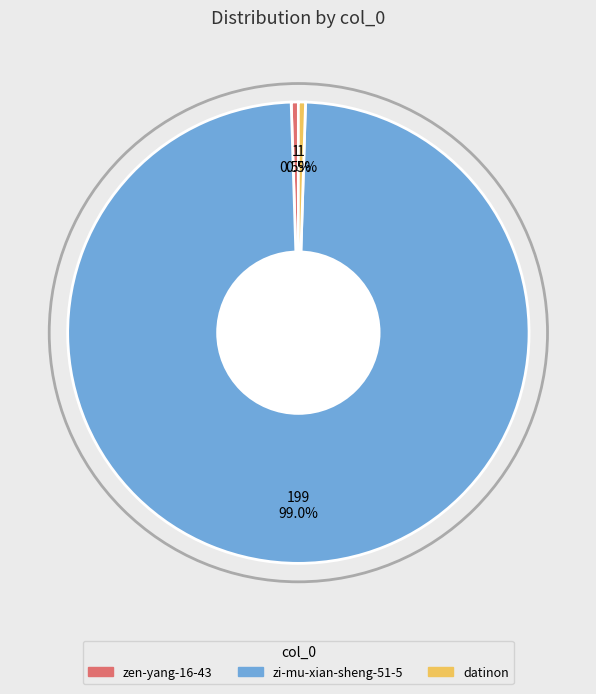

Is there a majority slice in this chart?

Yes